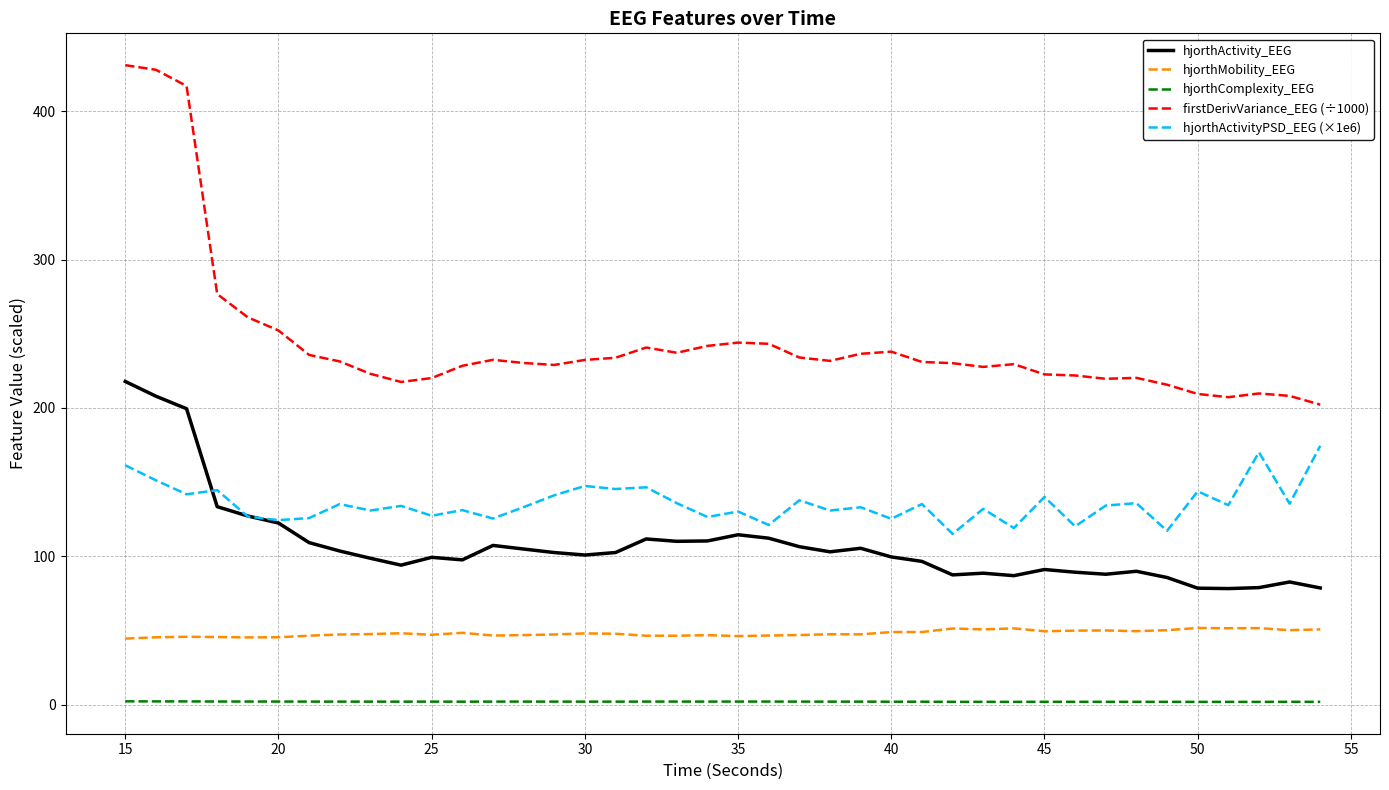

What is the maximum value for hjorthActivityPSD_EEG (×1e6)?

174.4